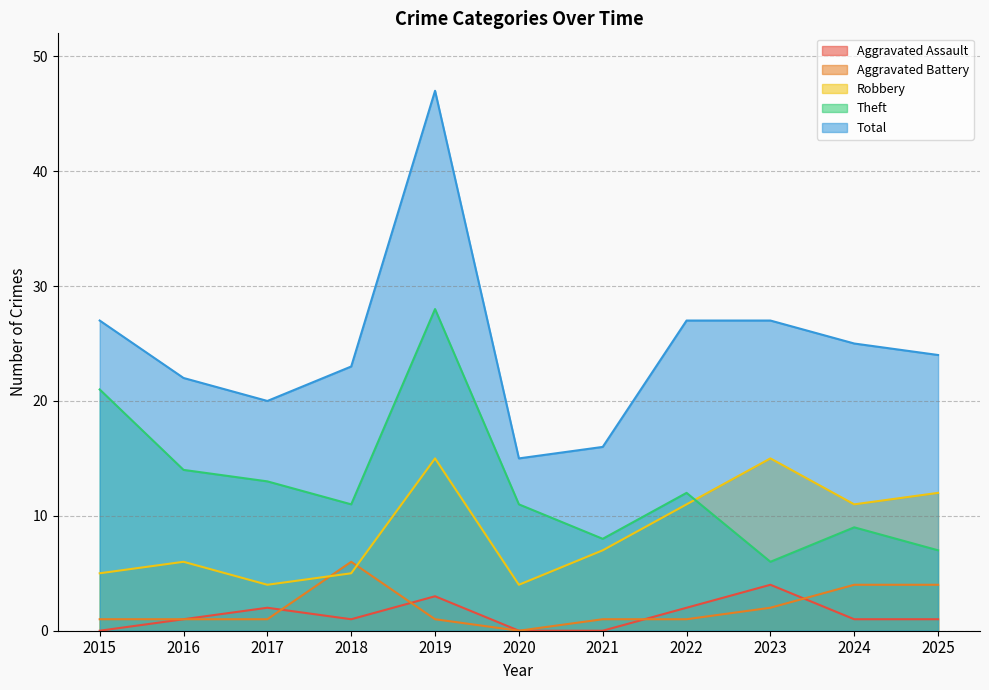

Is the value of Aggravated Assault at 2022 greater than the value of Total at 2018?

No